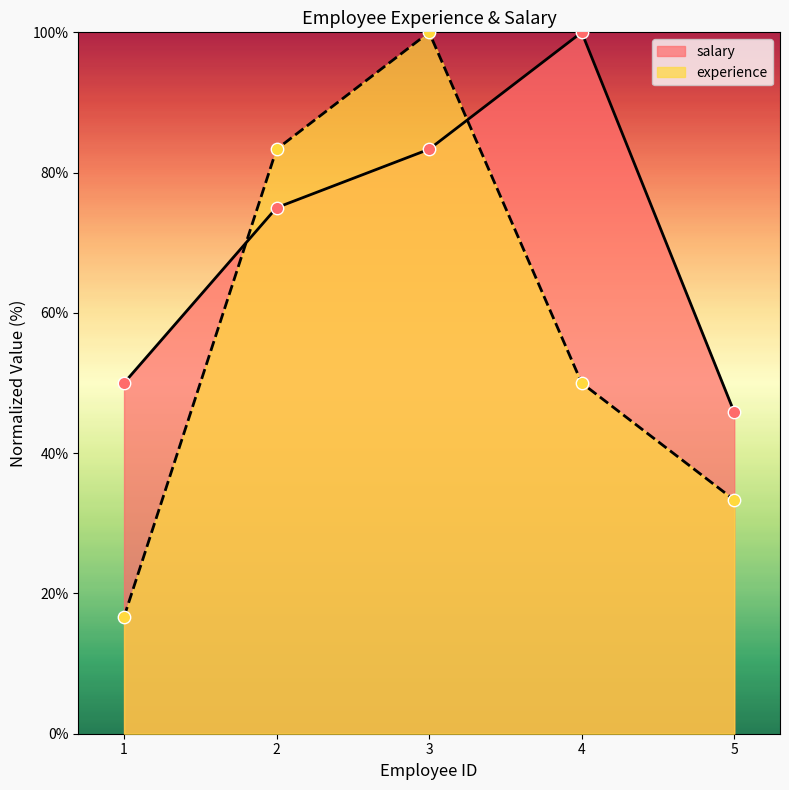

What is the total value across all series at 5?

79.2